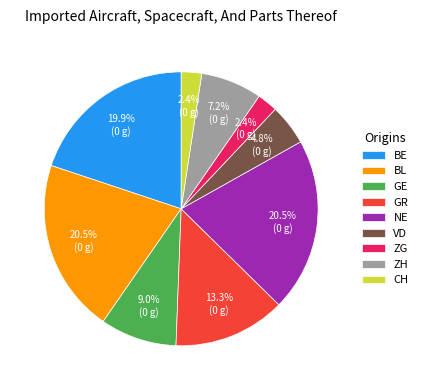

Approximately how many times larger is the value at ZH compared to CH?

3.0